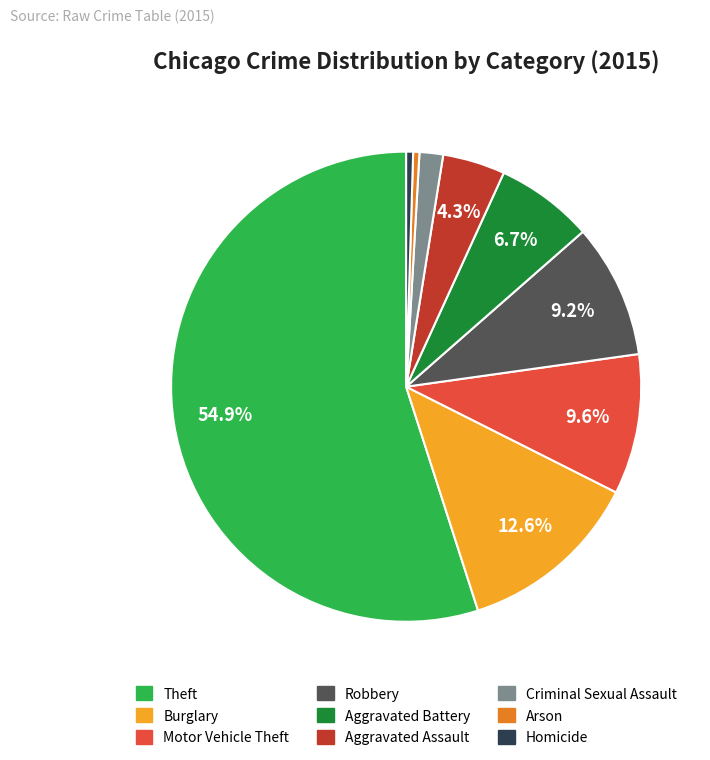

To the nearest percent, what is the combined percentage of Arson and Robbery?

10%